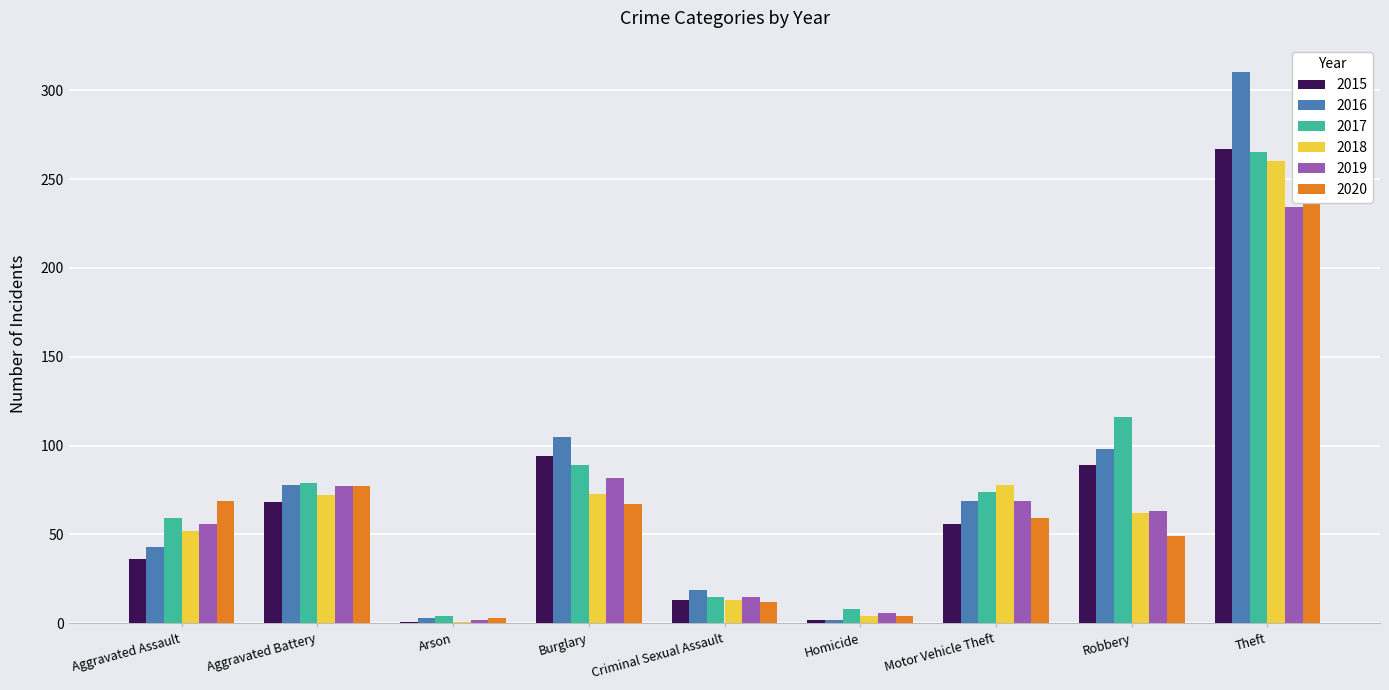

What is the difference between the maximum and second lowest values in the 2018 series?

256